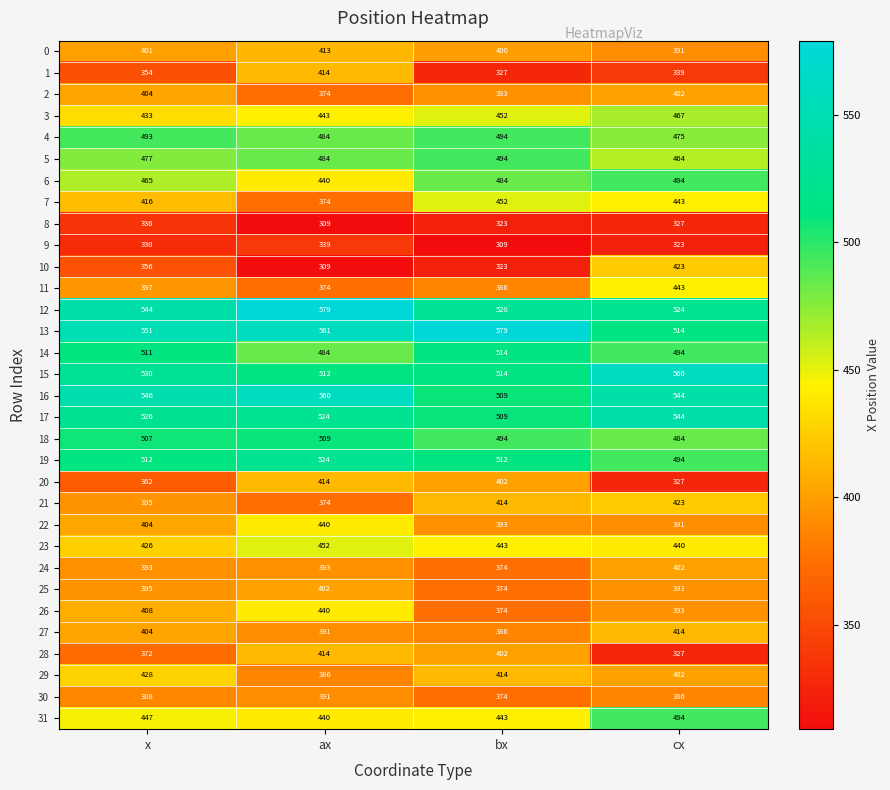

What is the difference between the second highest and second lowest values in the 14 series?

17